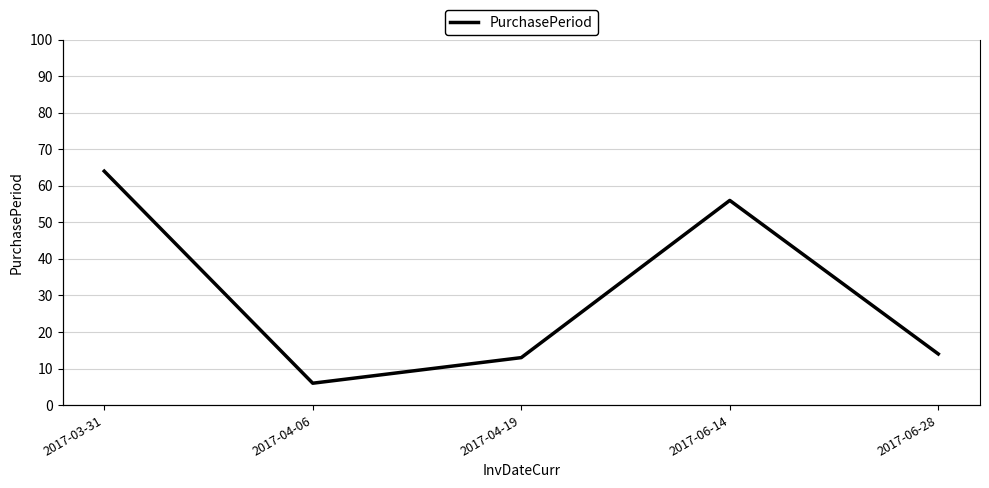

Approximately how many times larger is the value at 2017-06-14 compared to 2017-04-19?

4.3